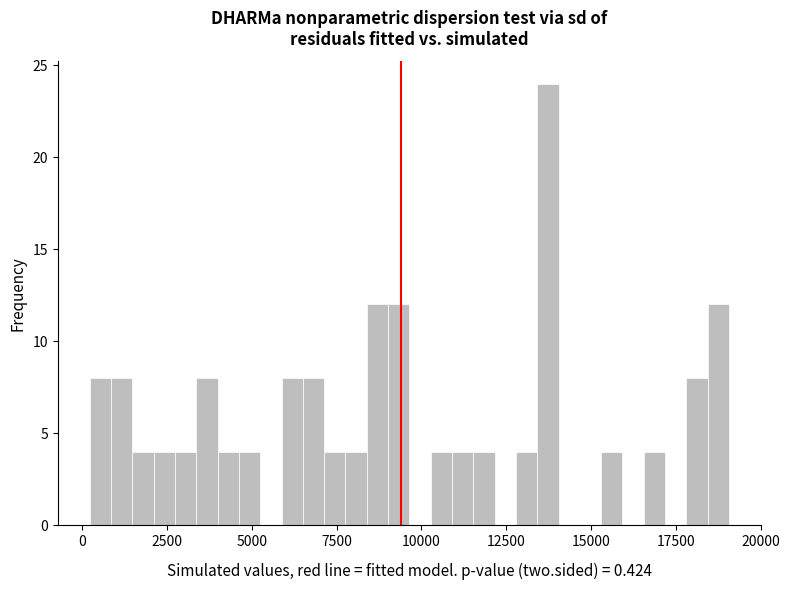

Around what value on the x-axis is the tallest bar? Give the approximate position of its centre, as read against the axis.

13500